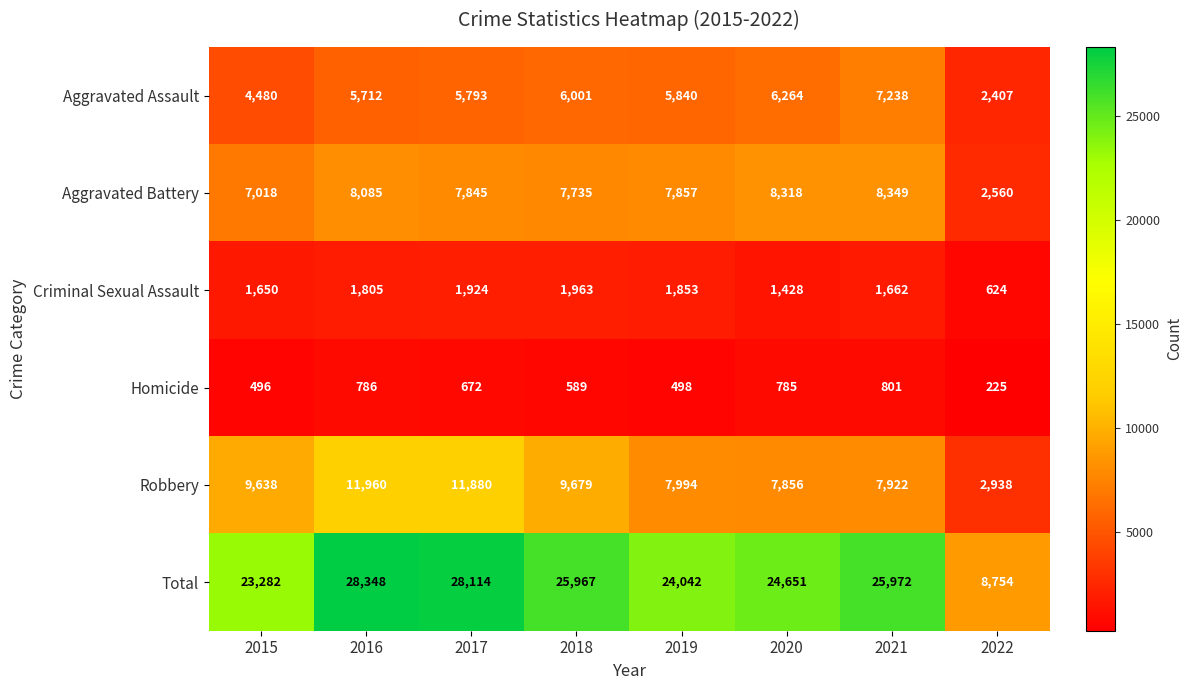

What is the greatest value displayed?

28348